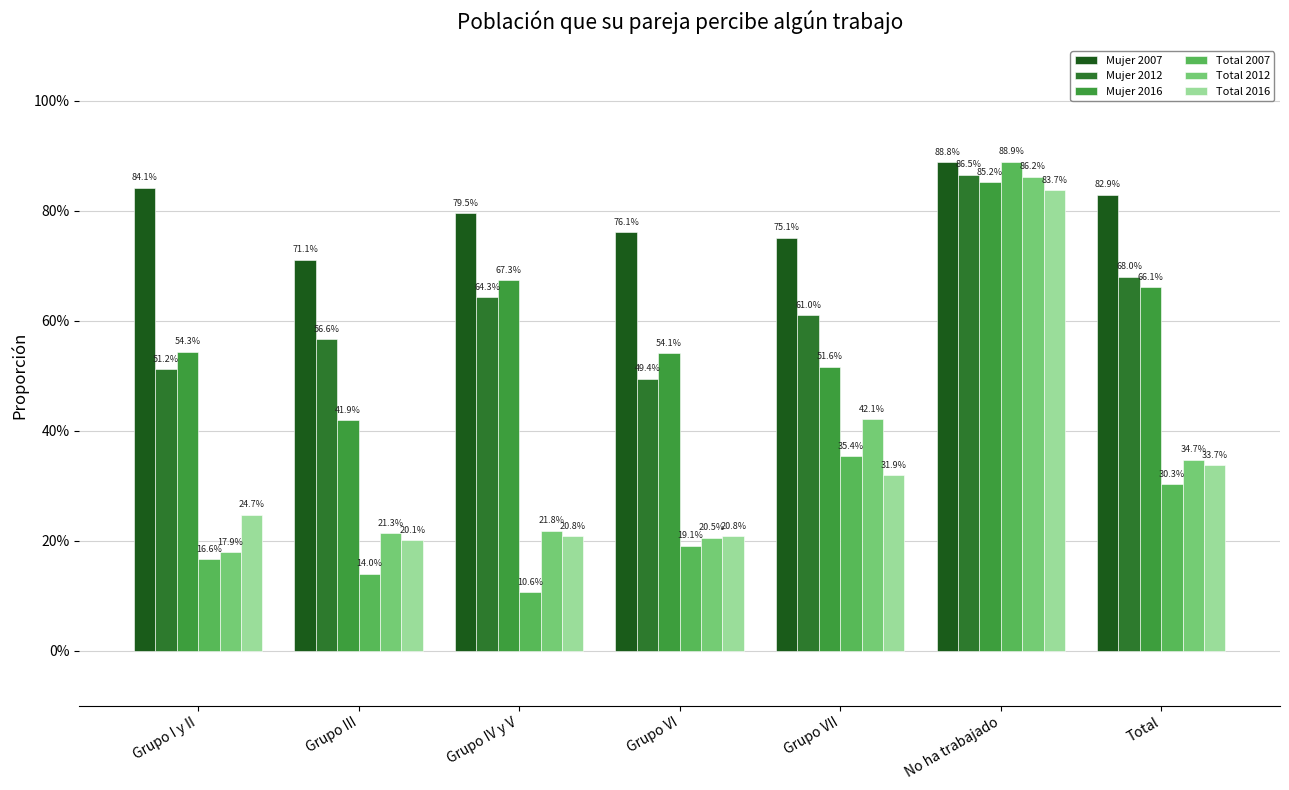

Are the bars horizontal?

No